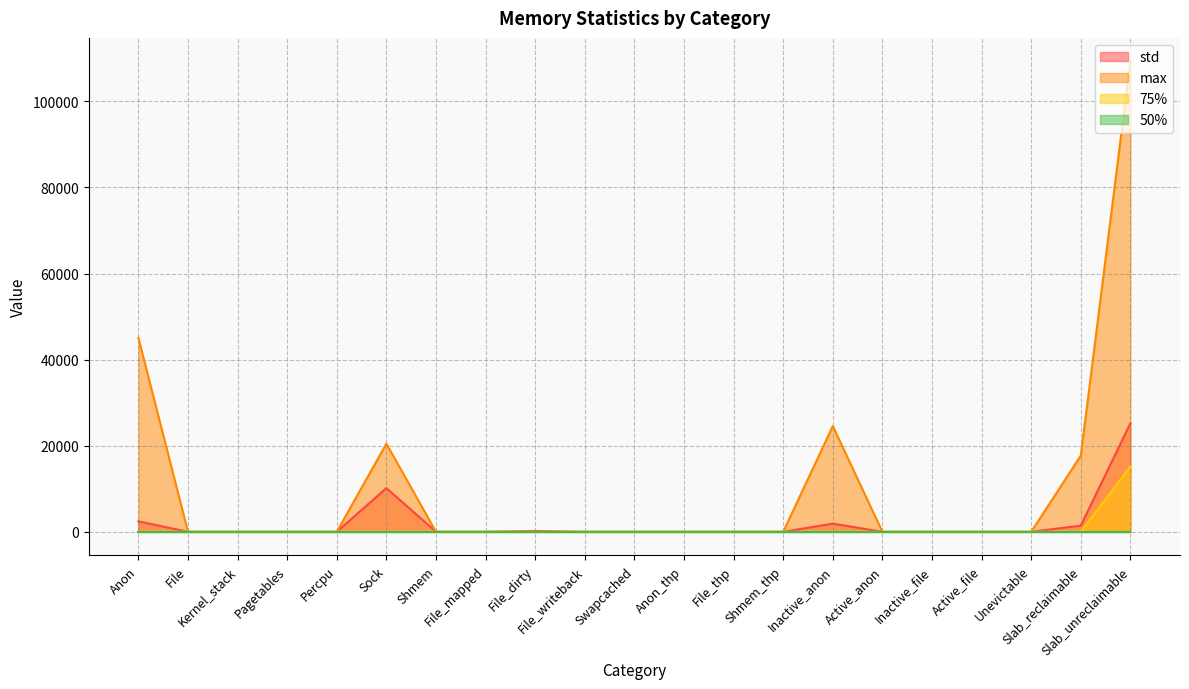

True or false: max has more than 2 interior local peaks.

False